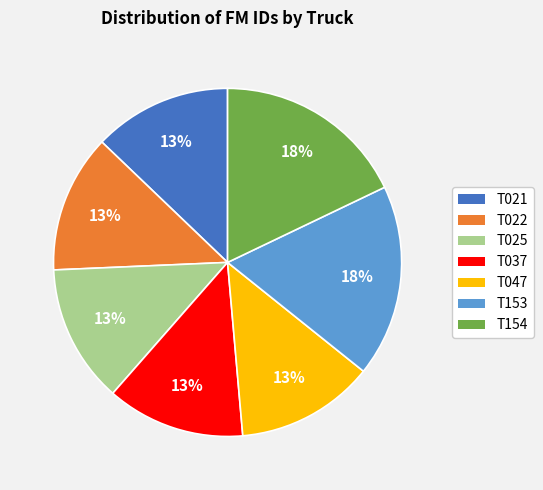

Which has a higher value, T153 or T021?

T153